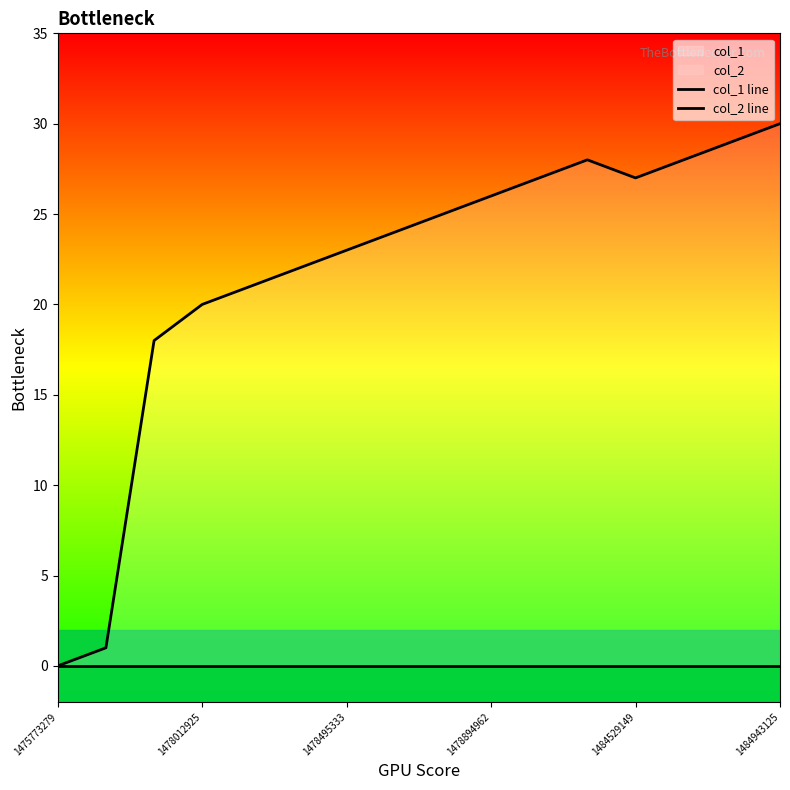

How many distinct data groups are displayed?

2